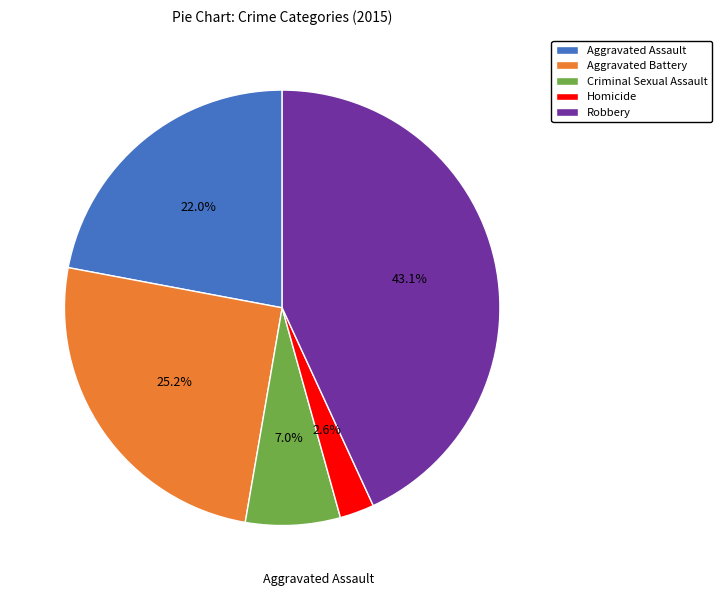

Does Aggravated Battery account for over 50% of the chart?

No